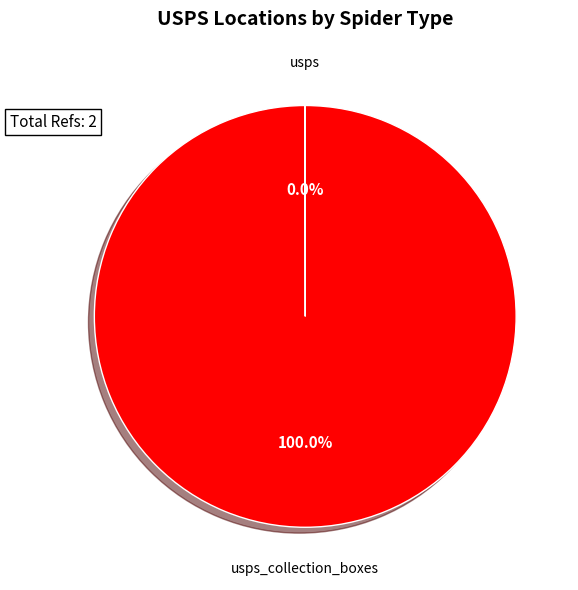

Is there any slice that represents more than half of the pie?

Yes